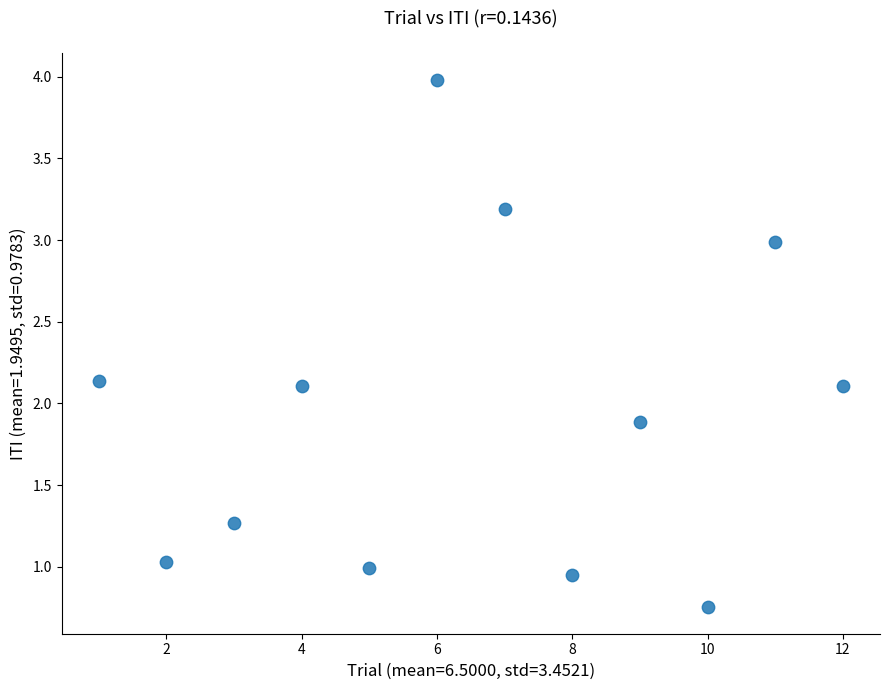

What is the average X value?

6.5